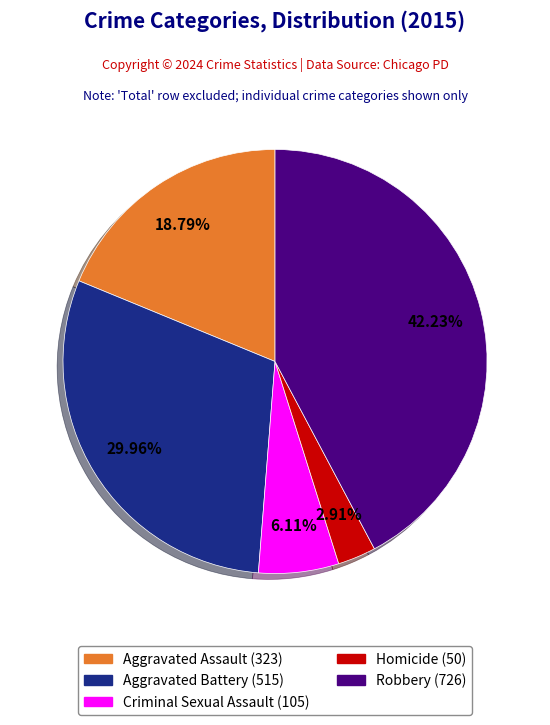

Combined, what portion of the pie is Robbery and Criminal Sexual Assault?

48.3%